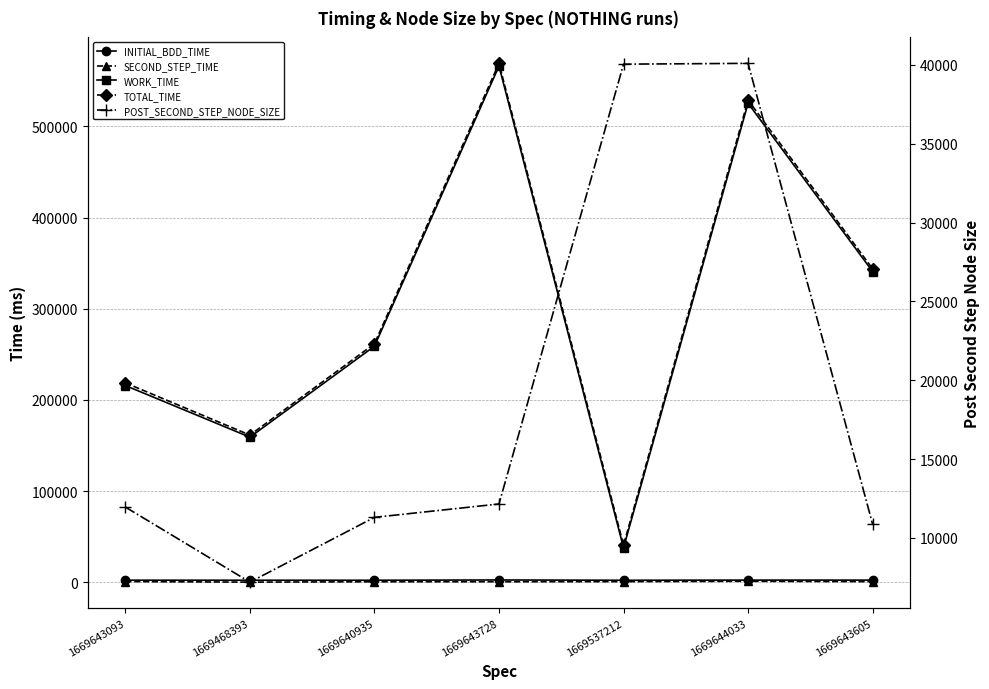

At which category does the chart reach its peak across all series?

1669643728